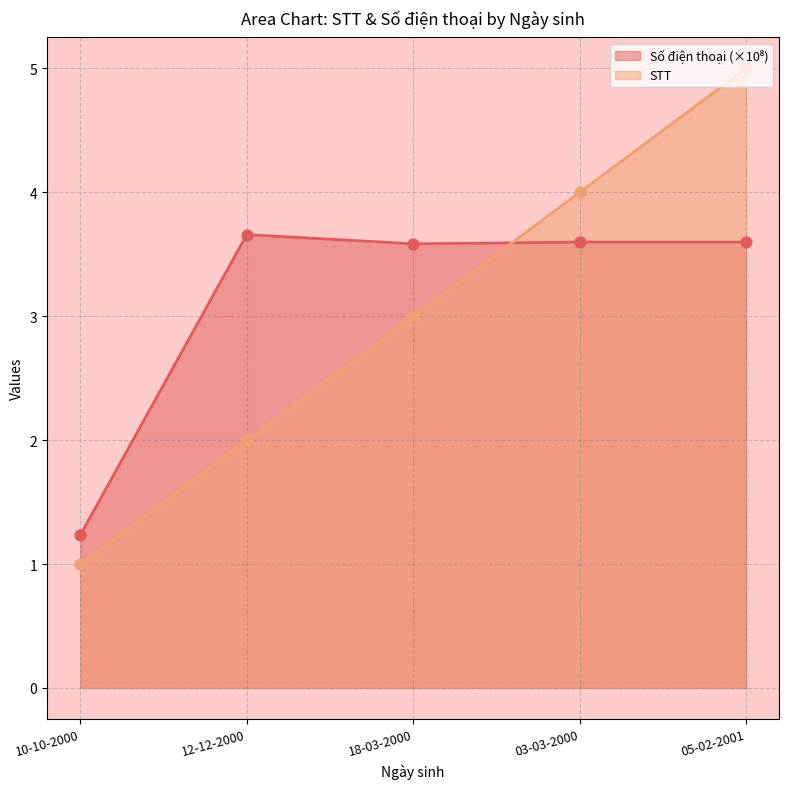

What are all the series names shown in the legend?

STT, Số điện thoại